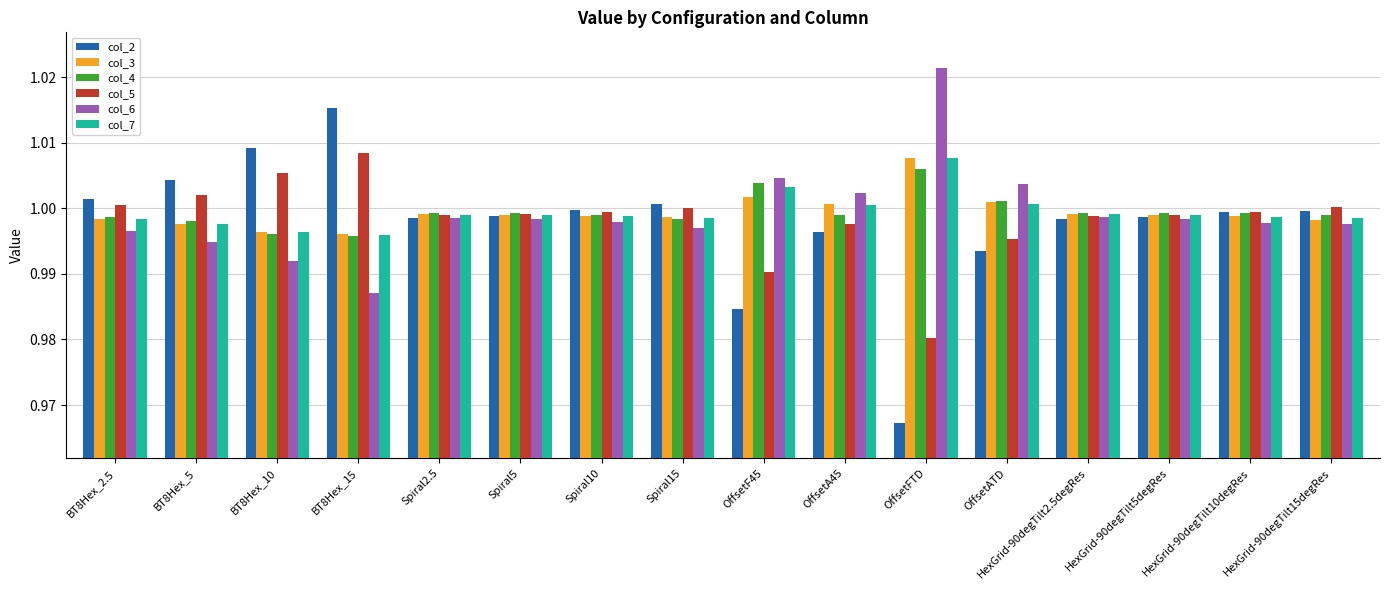

How many bars are there in each group?

6